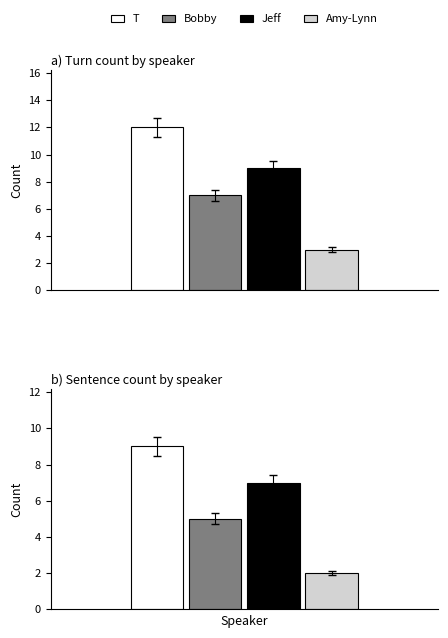

How many T values are between 9 and 12?

2